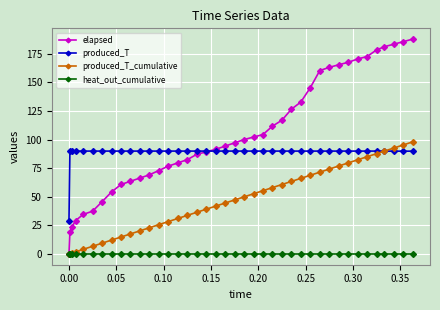

True or false: produced_T and heat_out_cumulative intersect in this chart.

False